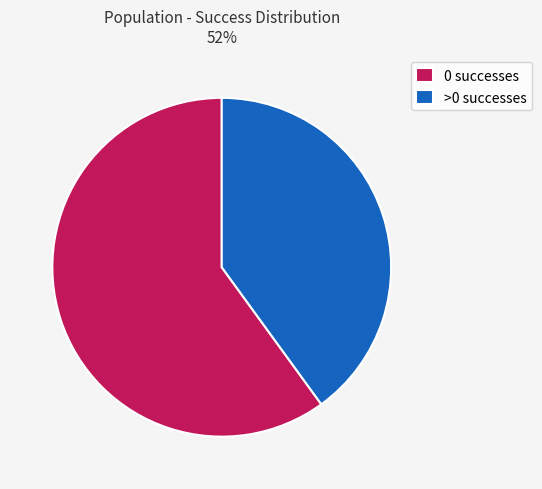

Count the number of slices in the pie.

2